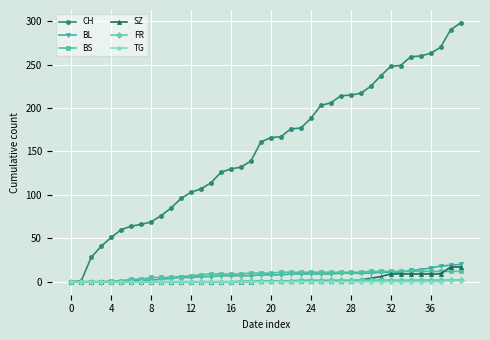

Which series has the largest total across all categories?

CH